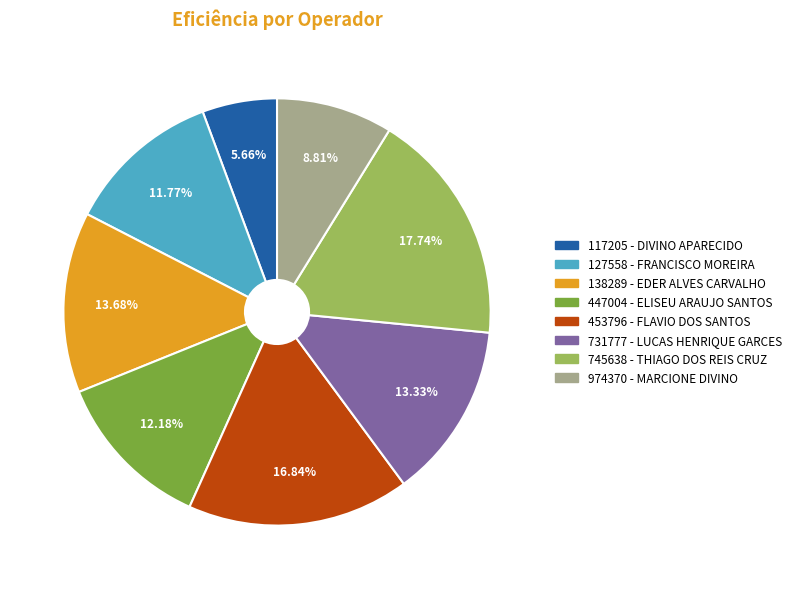

How many segments does this pie chart have?

8